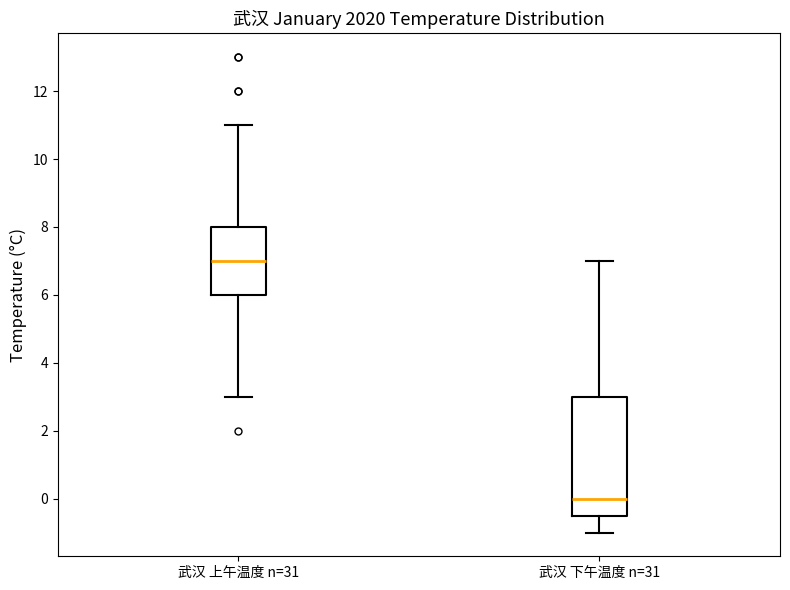

Comparing the boxes themselves (not the whiskers), which one is the tallest?

武汉 下午温度 n=31